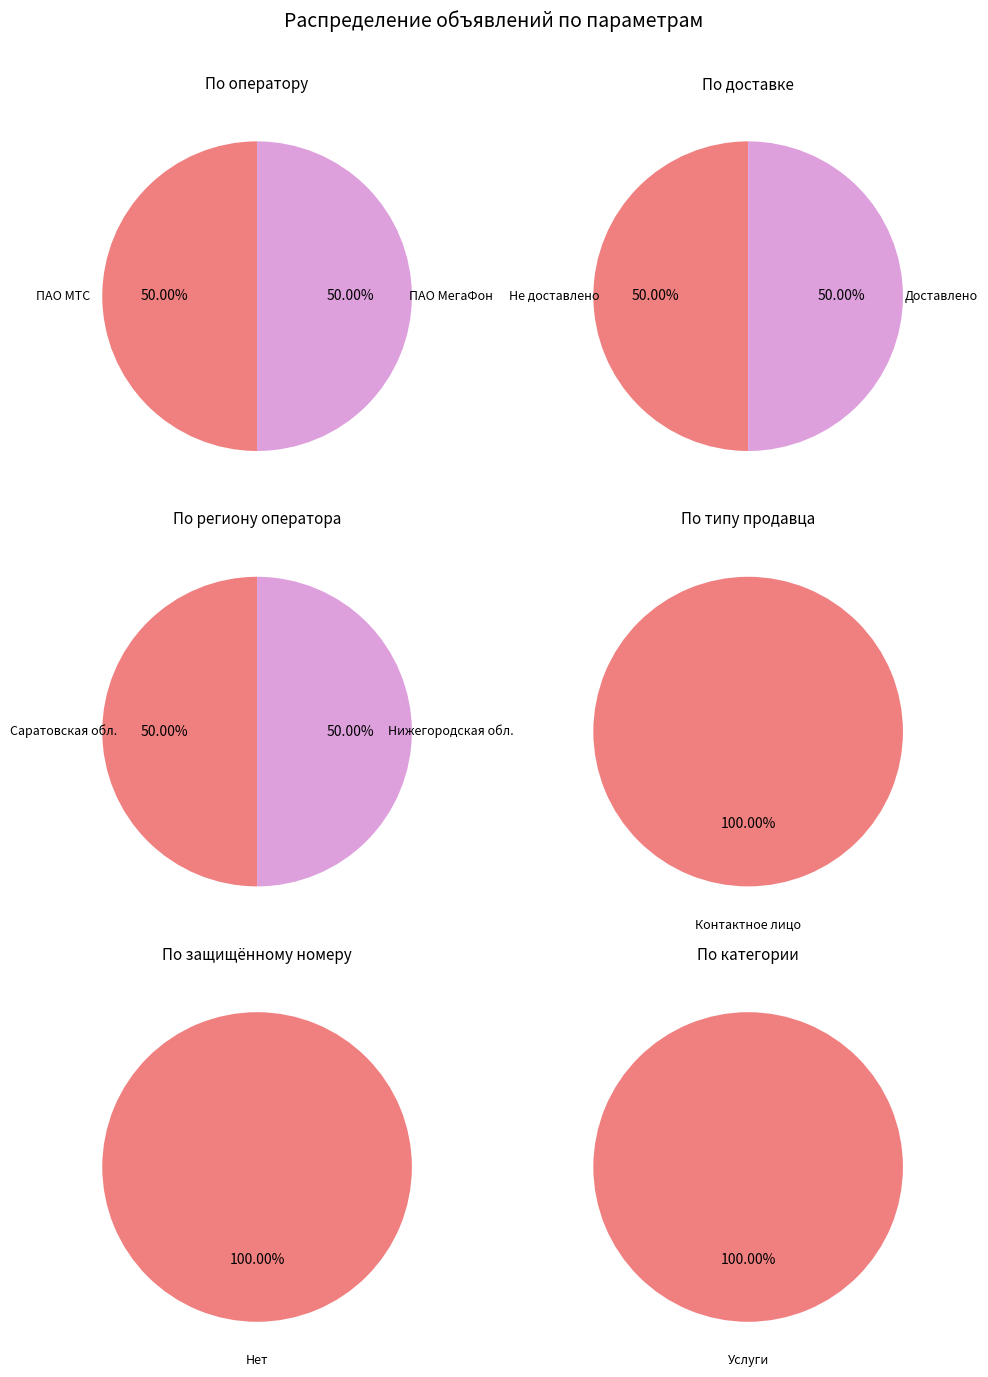

True or false: +79200191001 accounts for 91% of the total.

False